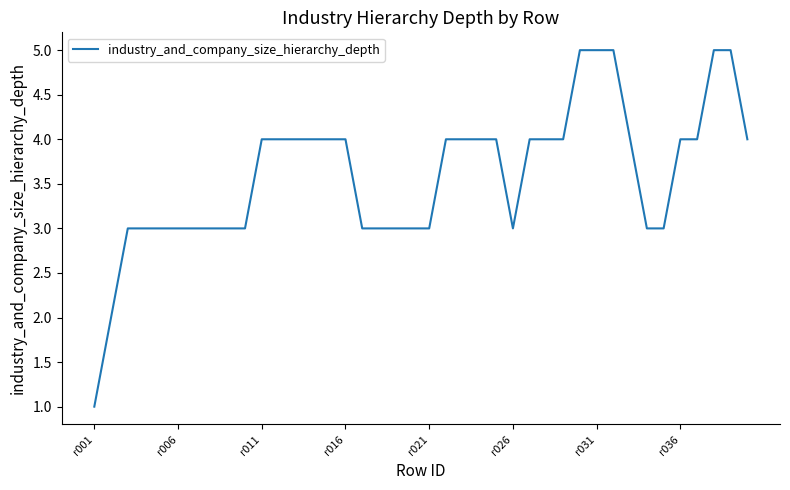

What is the maximum value shown in the chart?

5